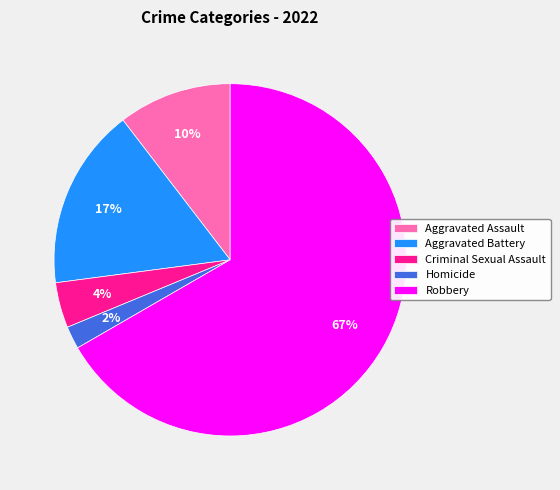

Combined, do Robbery and Aggravated Battery account for over 50%?

Yes